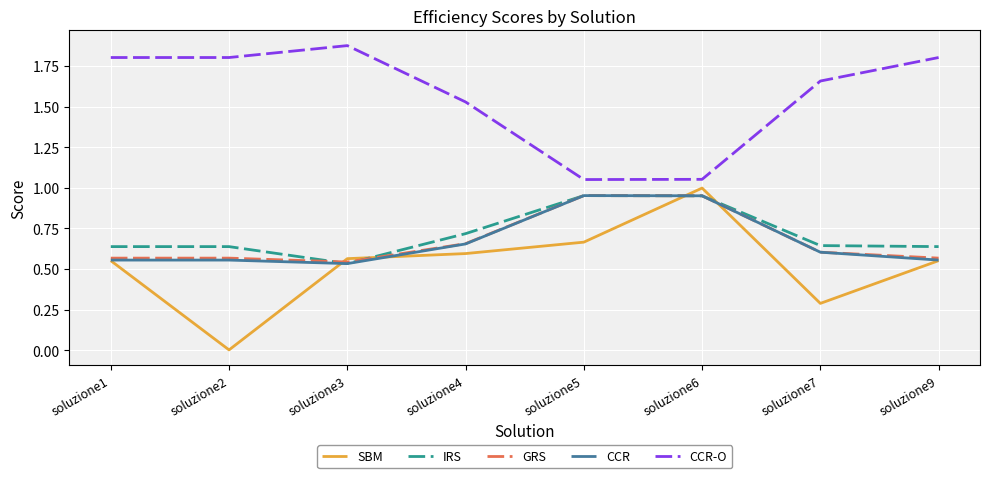

The value of CCR at soluzione1 is 0.6. True or false?

True